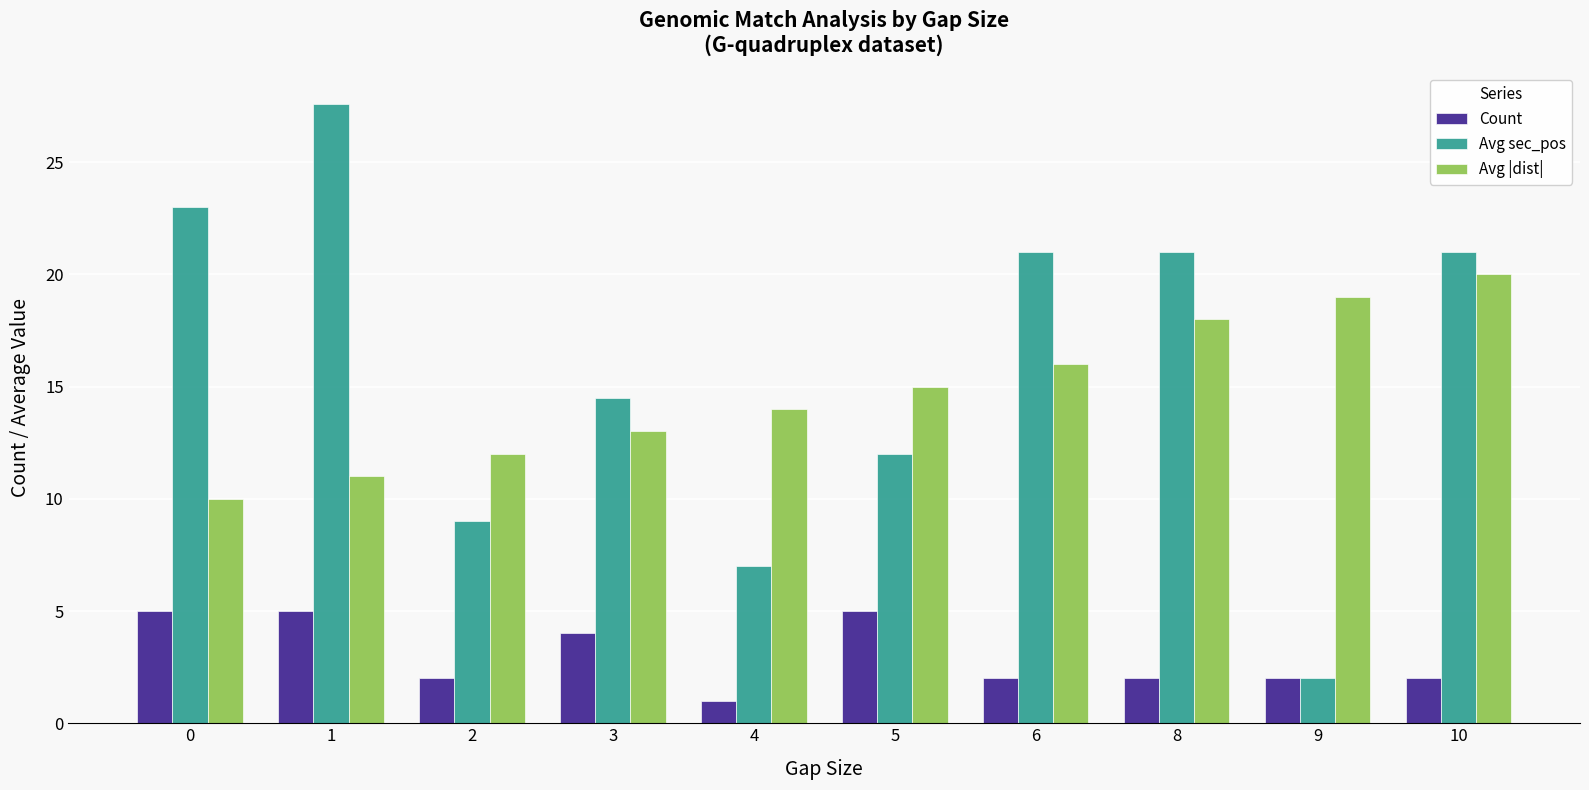

Is it true that Avg sec_pos equals 30.4 at 10?

False